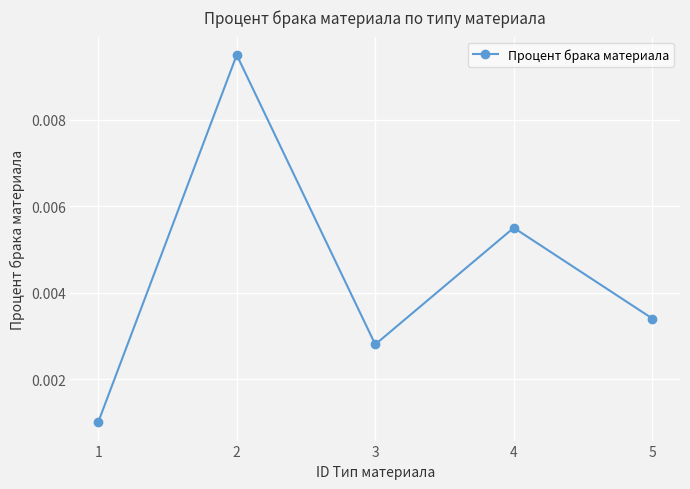

How many values are between 0 and 1?

5